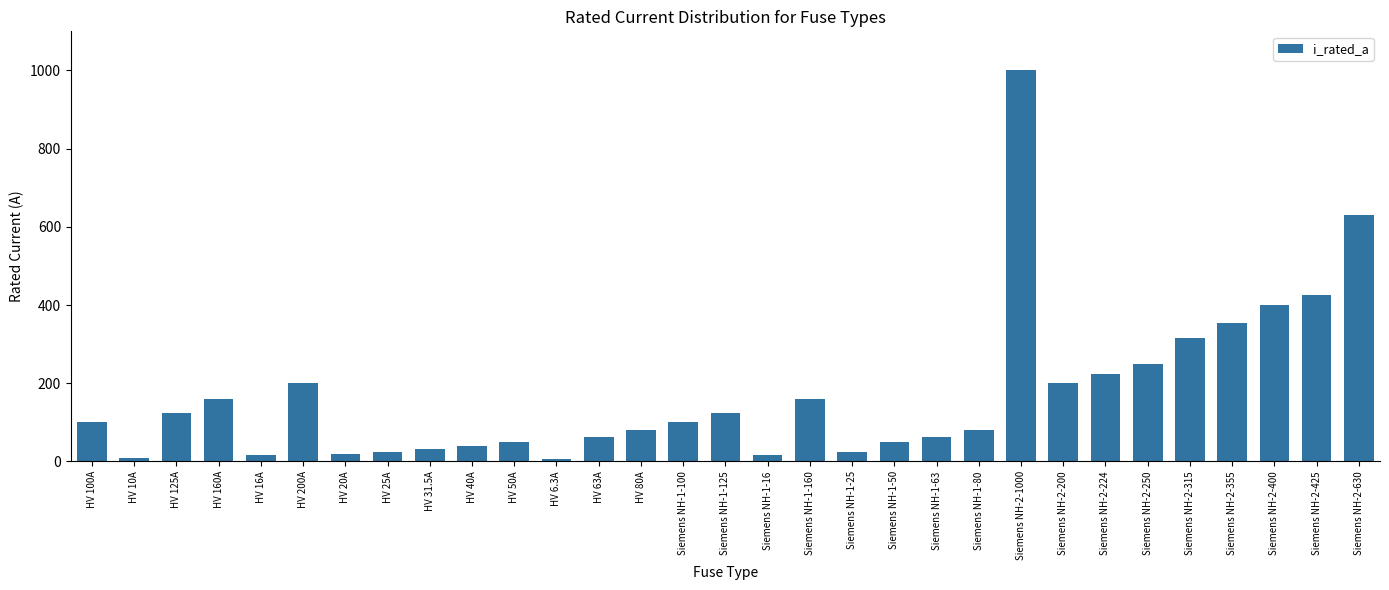

Count the number of data series in this chart.

1